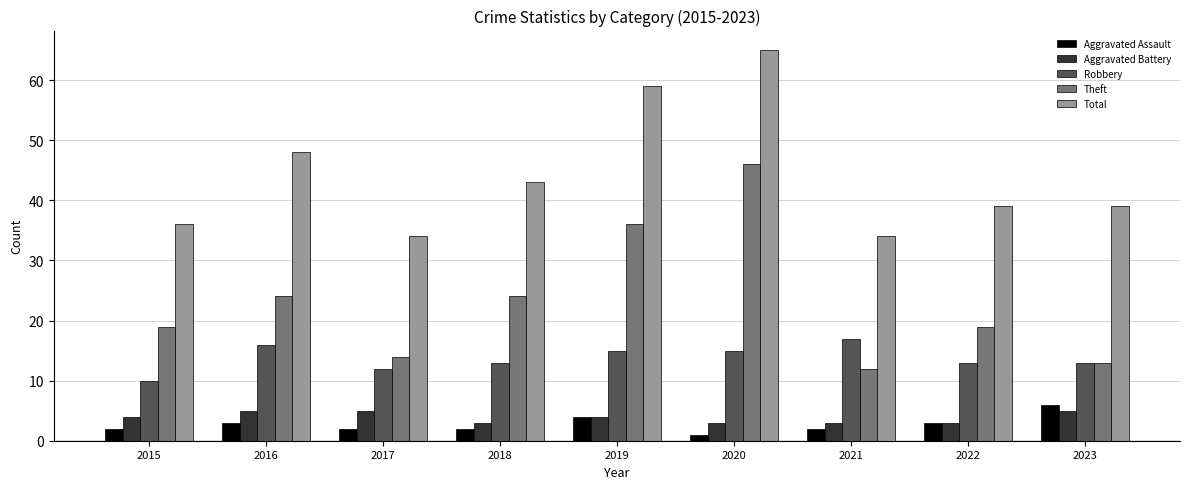

What is the average value of the Aggravated Assault series?

3